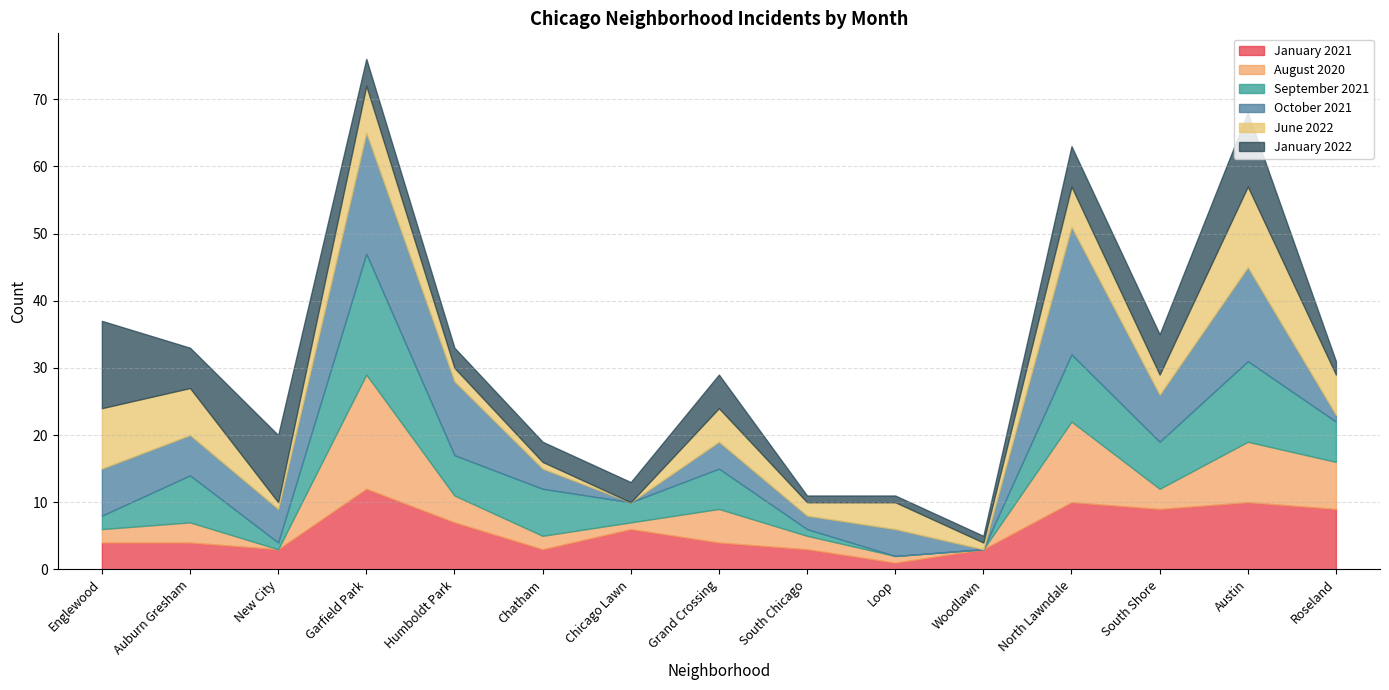

Where is August 2020 nearest to the value 8?

Austin